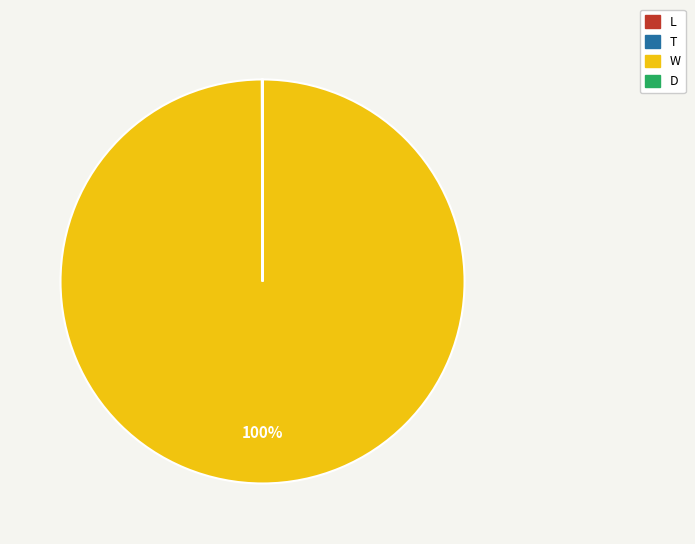

Which category accounts for the majority?

W